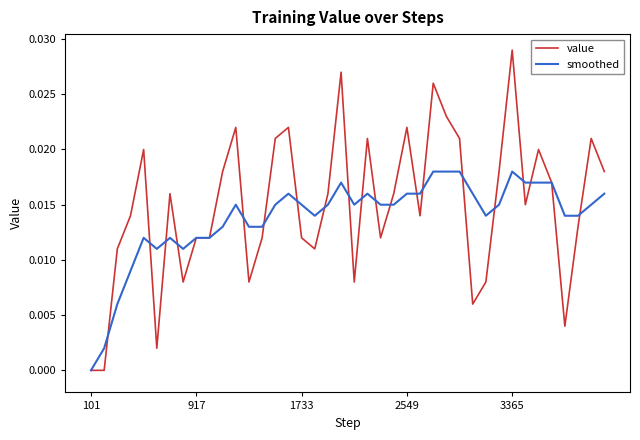

Rank the series by their maximum value, from lowest to highest.

smoothed, value